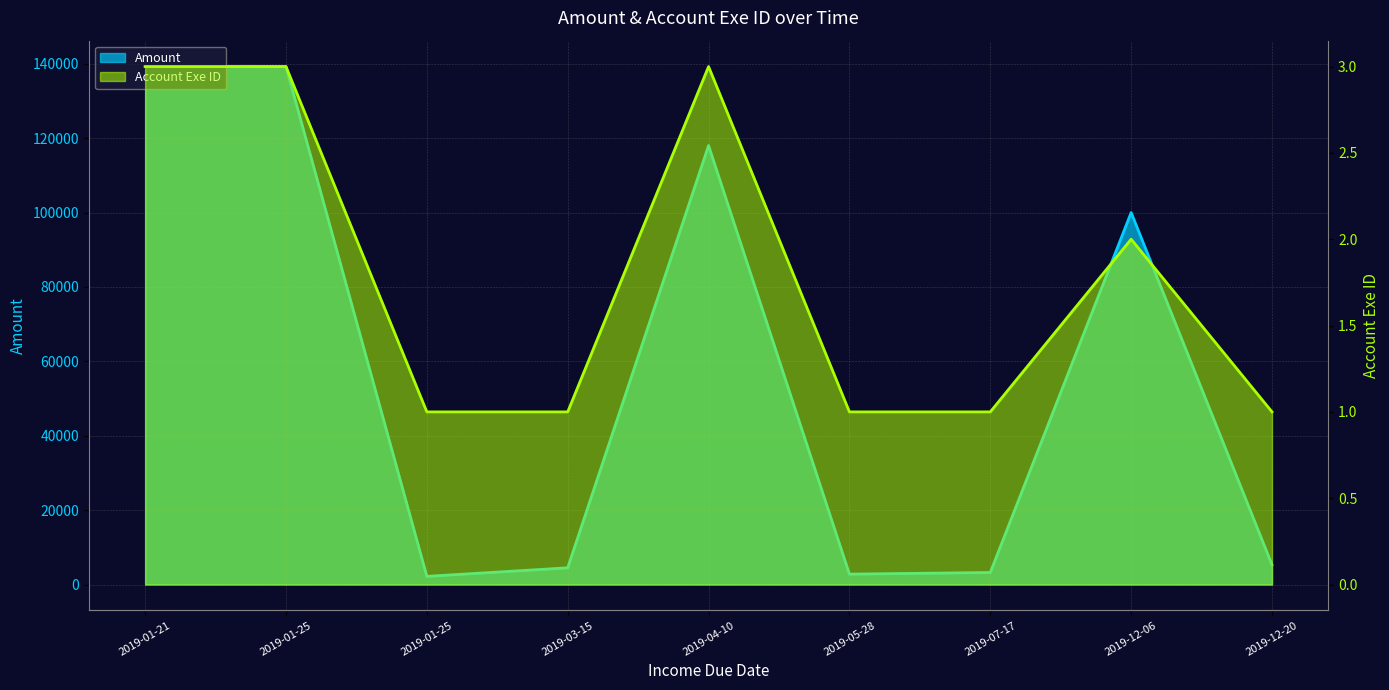

How many distinct data groups are displayed?

2